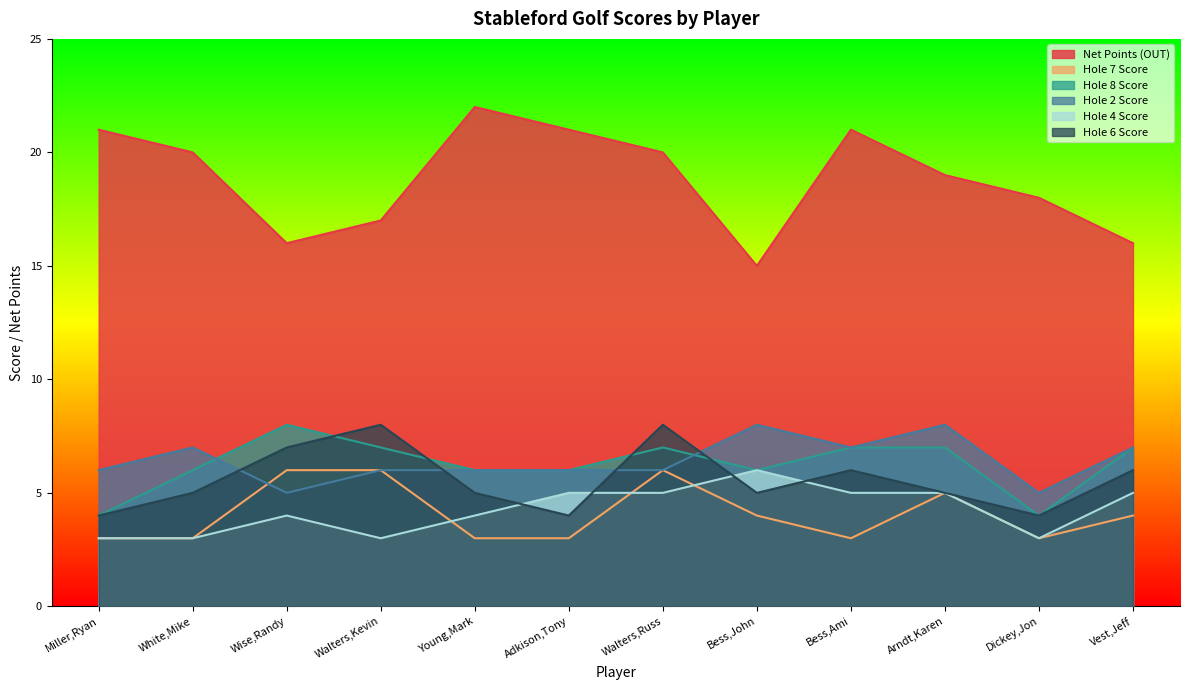

At which label does Hole 4 Score first exceed 5?

Bess,John